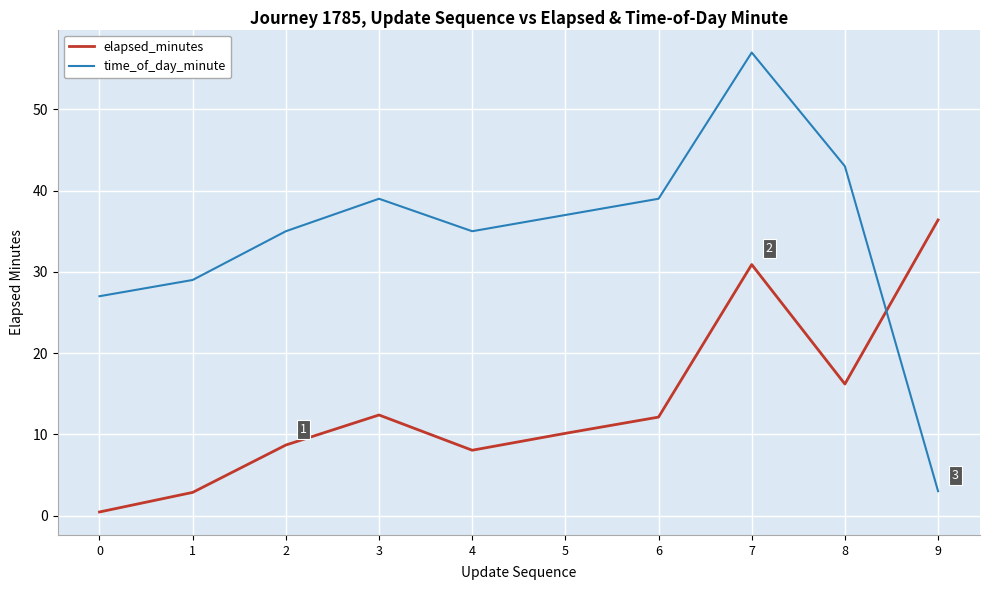

The value of time_of_day_minute at 6 is 58.8. True or false?

False